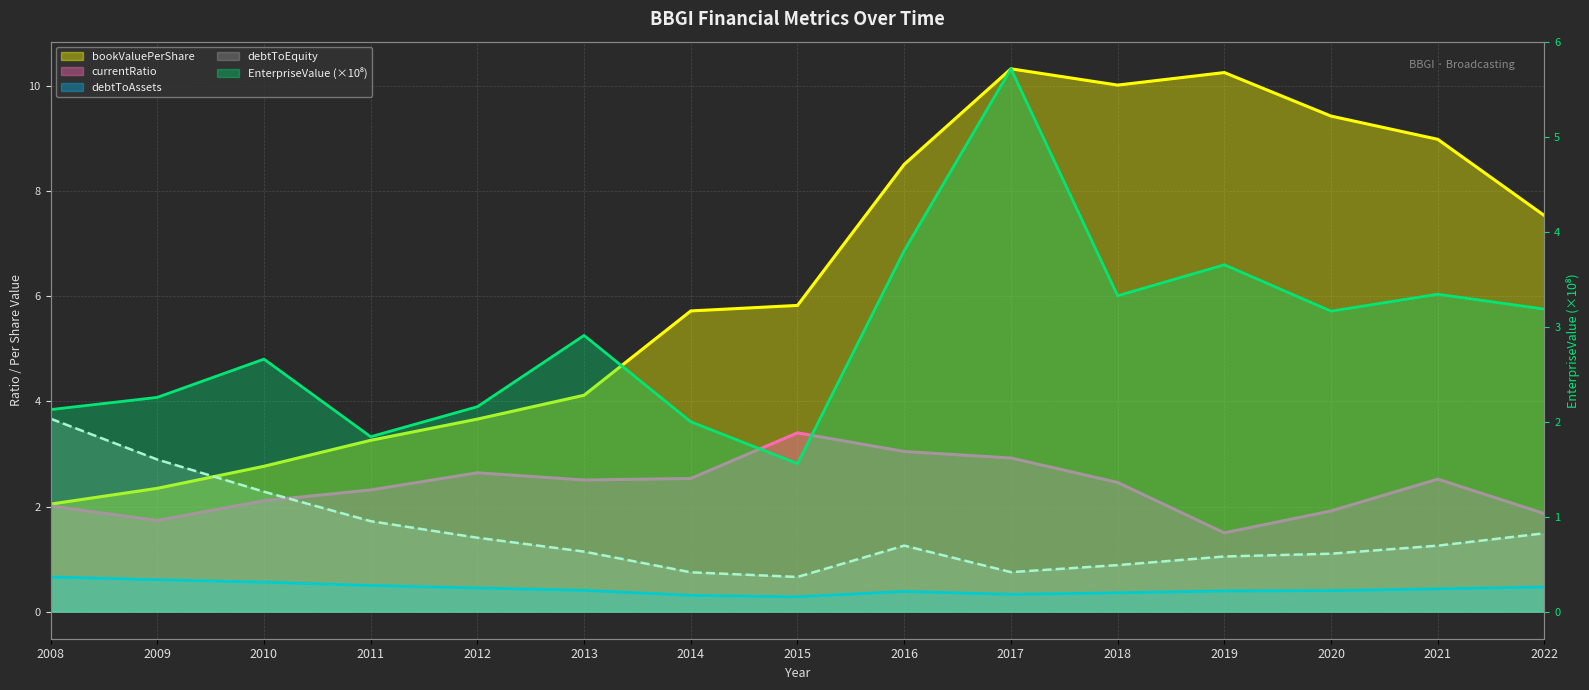

Which series has the largest range (max minus min)?

bookValuePerShare